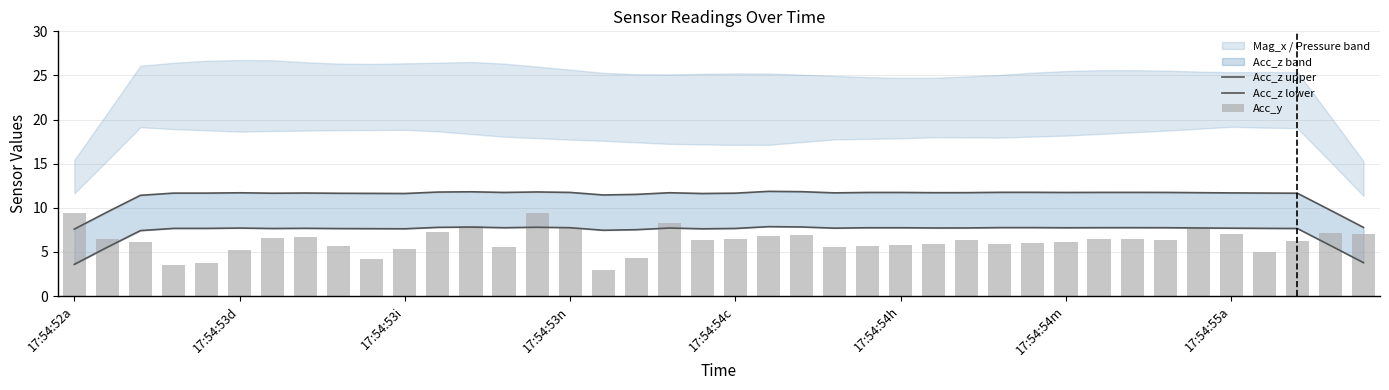

How many data points in Acc_z lower are less than 7?

4